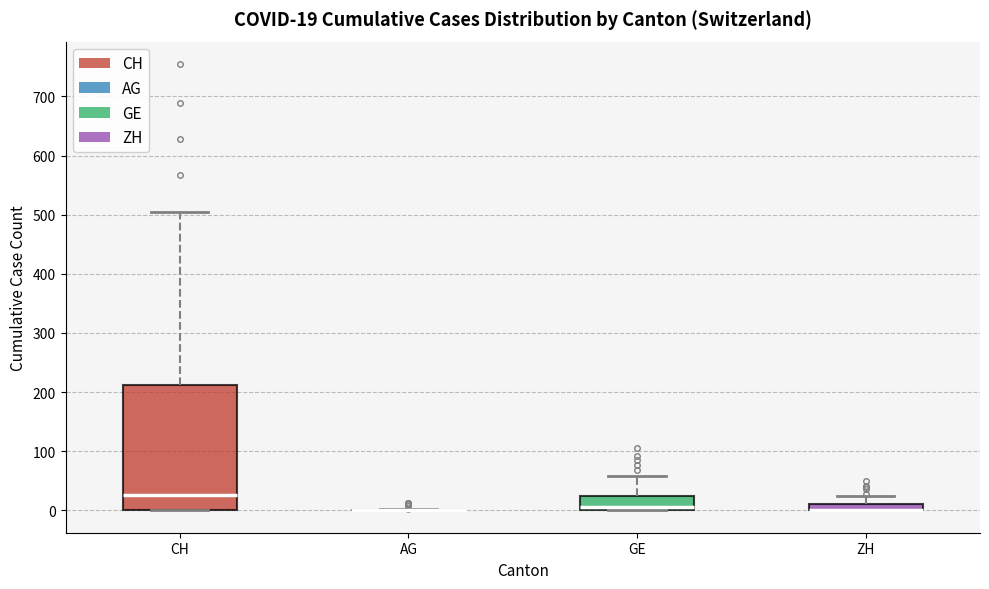

Comparing the boxes themselves (not the whiskers), which one is the tallest?

CH